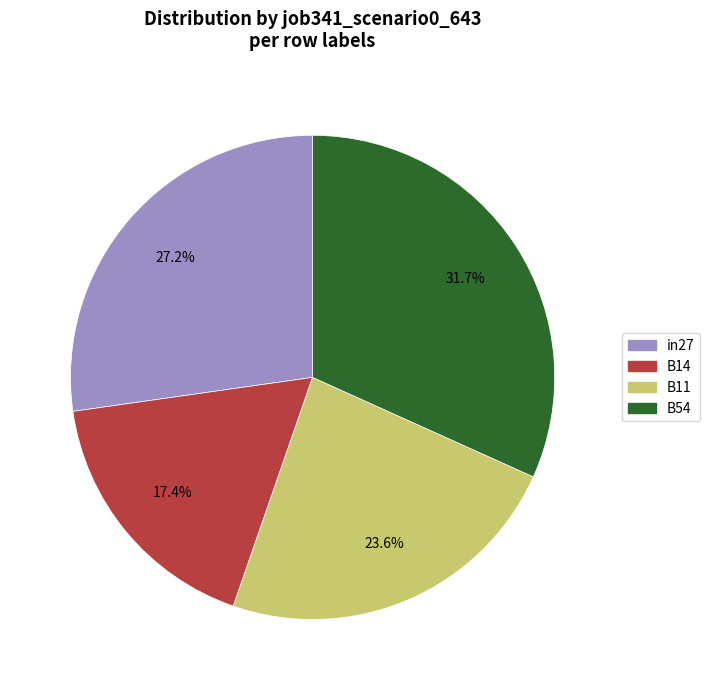

To the nearest percent, what is the average slice percentage?

25%